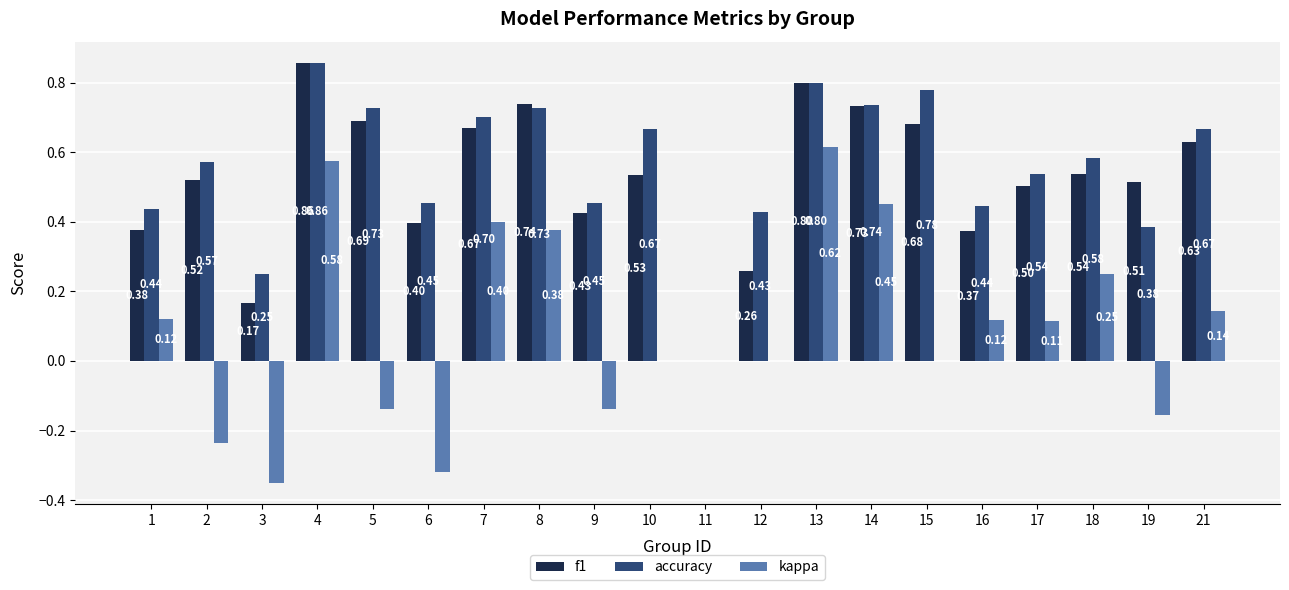

How many distinct data groups are displayed?

3